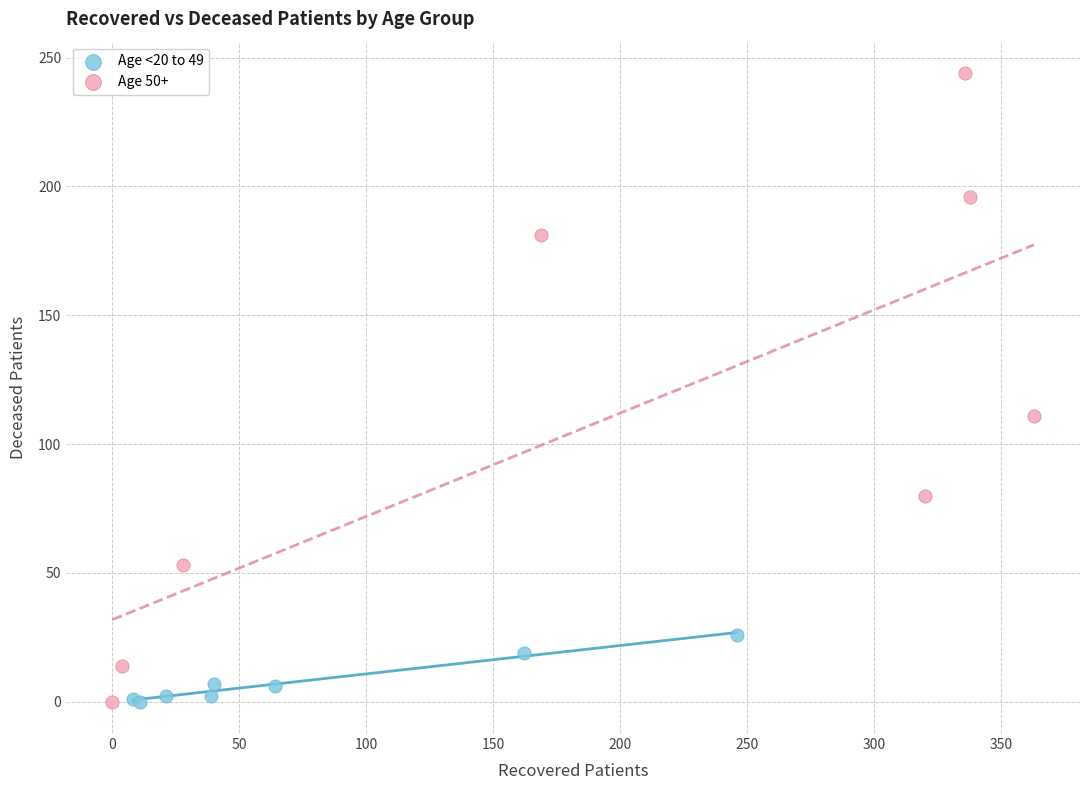

Which series has the largest Y range (max minus min)?

Age 50+